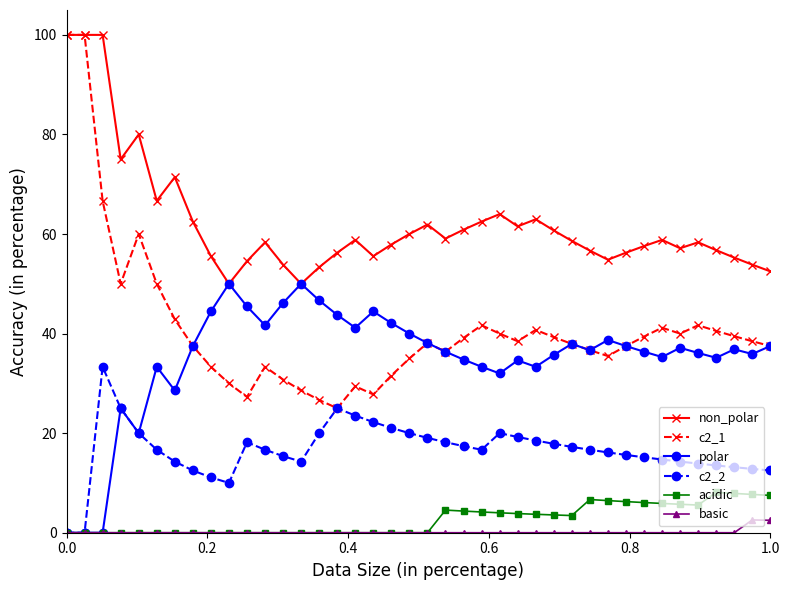

True or false: acidic has more than 1 points higher than both neighbors.

True